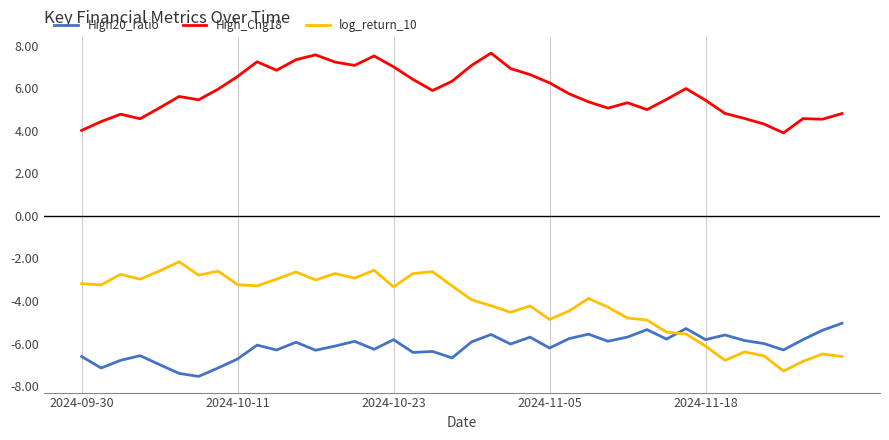

Which series has the widest spread of values?

log_return_10